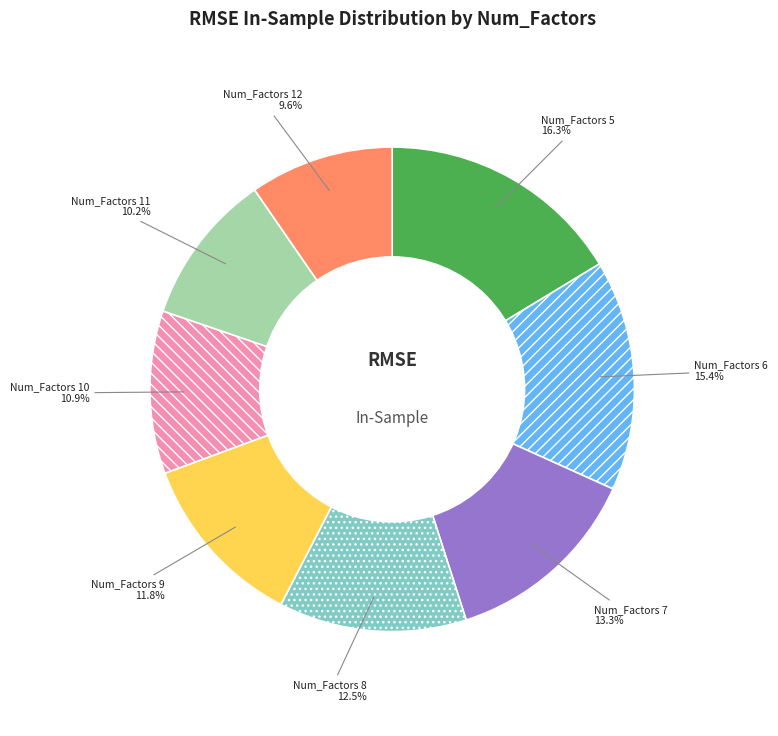

Does any single category account for the majority?

No